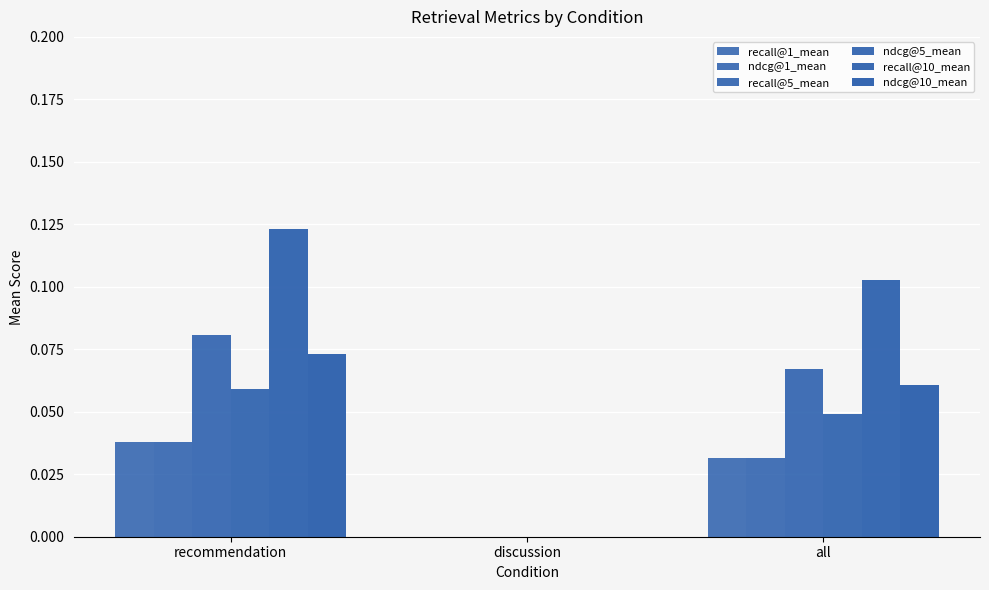

How many series are shown in this chart?

6